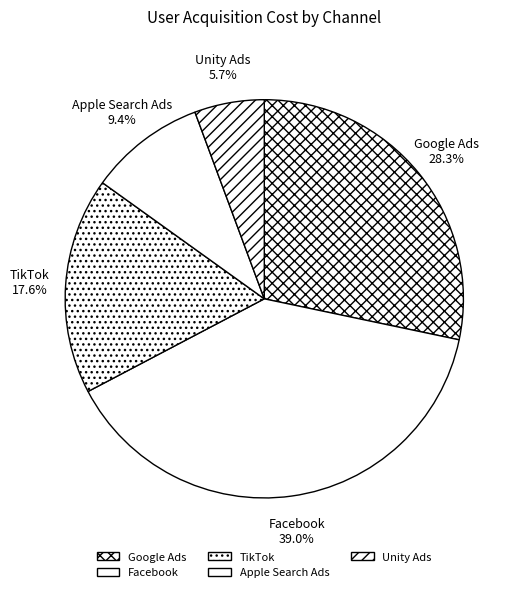

Rank the categories by value from highest to lowest.

Facebook, Google Ads, TikTok, Apple Search Ads, Unity Ads